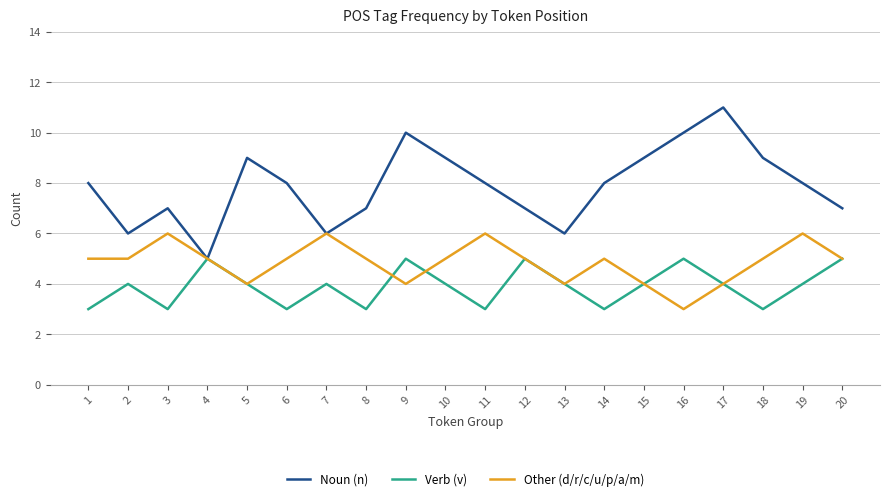

At how many categories does at least one series exceed 4?

20